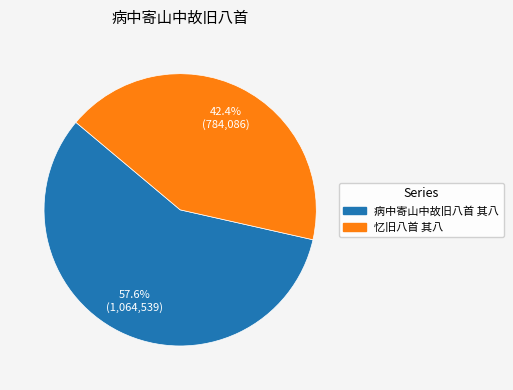

Is there any slice that represents more than half of the pie?

Yes